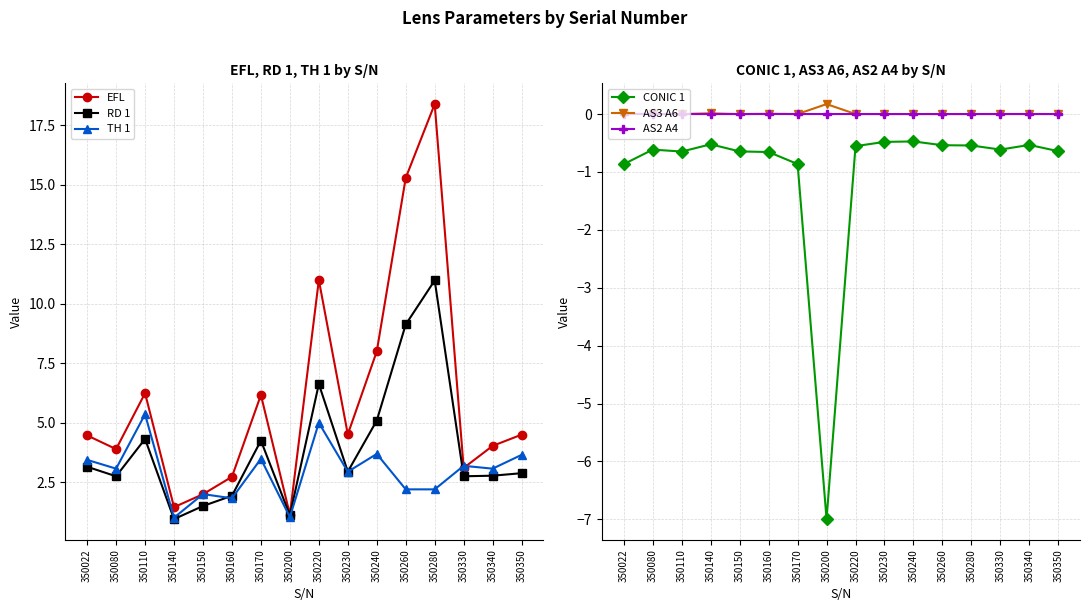

At which category does CONIC 1 reach its first local valley?

350110